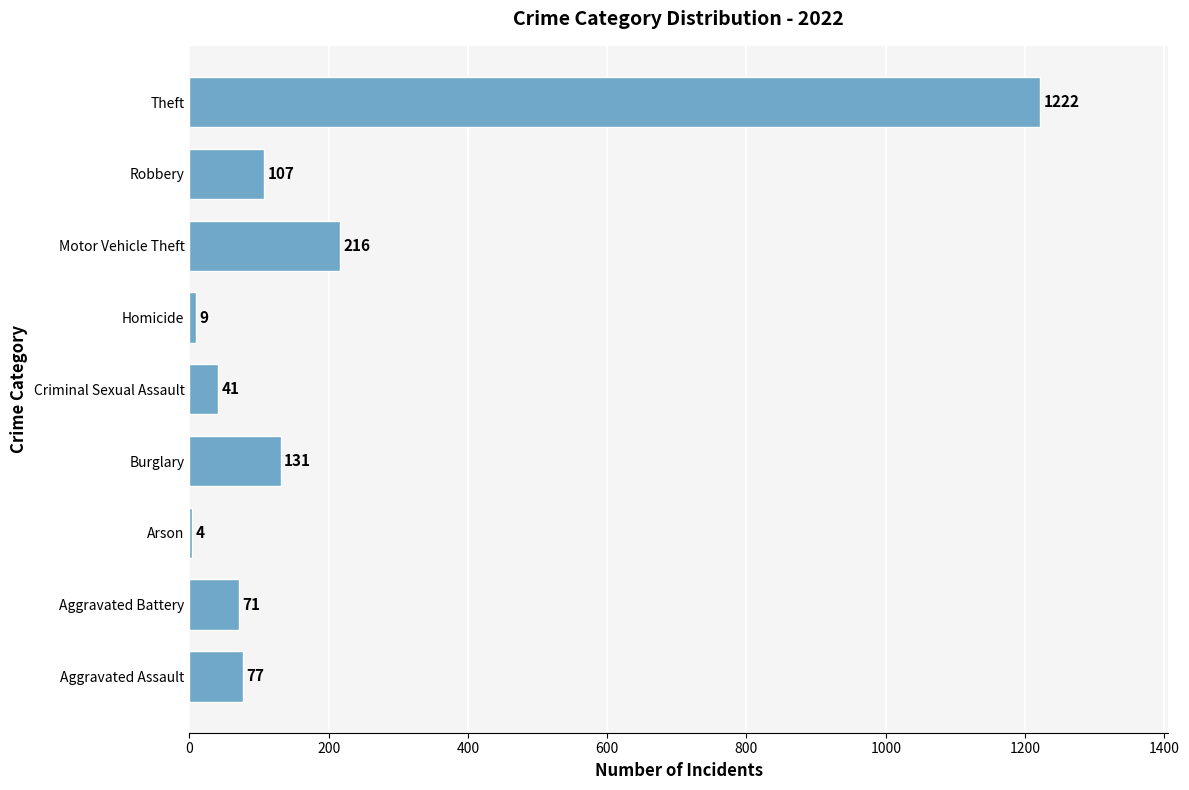

What is the average value?

209